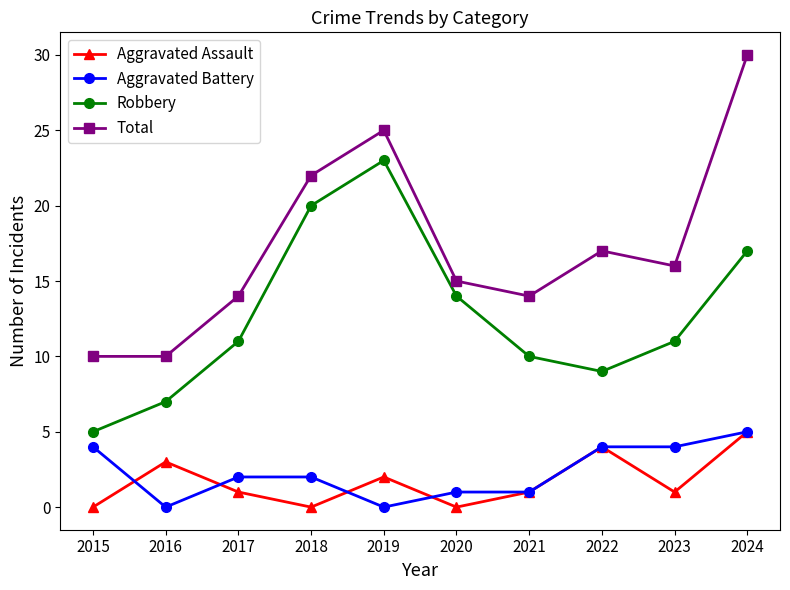

What is the value of the Aggravated Assault point at the 5th from the left?

2